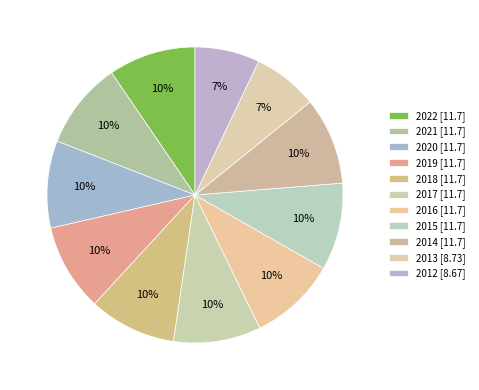

How many segments does this pie chart have?

11